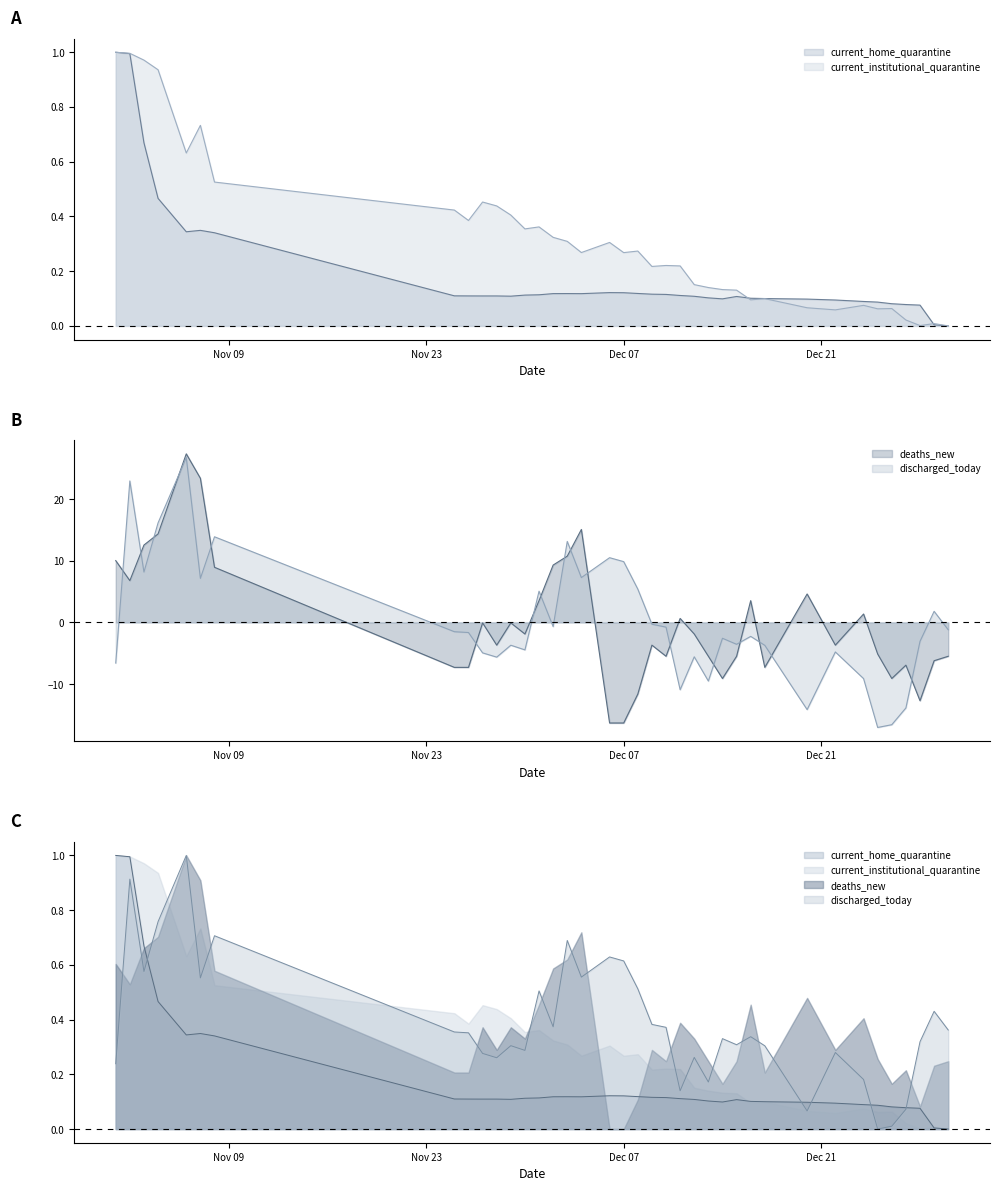

What is the difference between the current_institutional_quarantine values at 2020-12-09 and 2020-11-29?

0.2